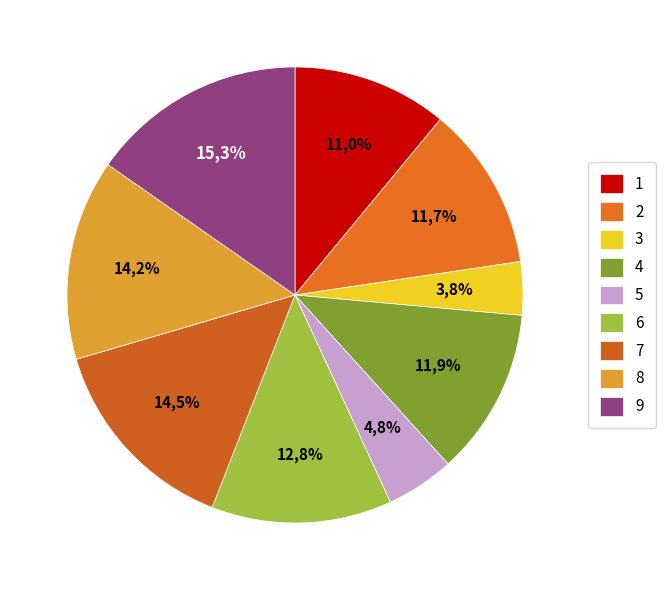

Count the number of slices in the pie.

9